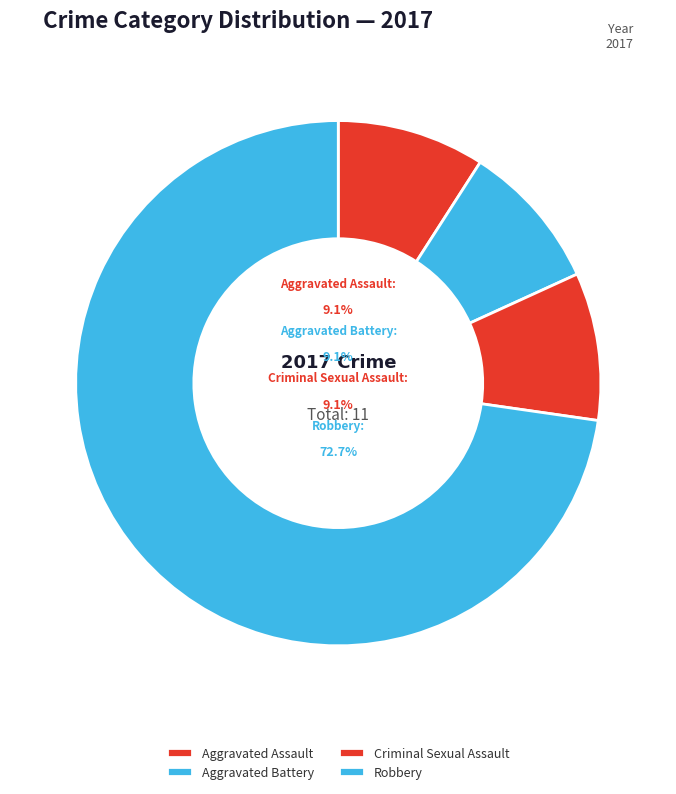

Rank the categories by value from lowest to highest.

Aggravated Assault, Aggravated Battery, Criminal Sexual Assault, Robbery